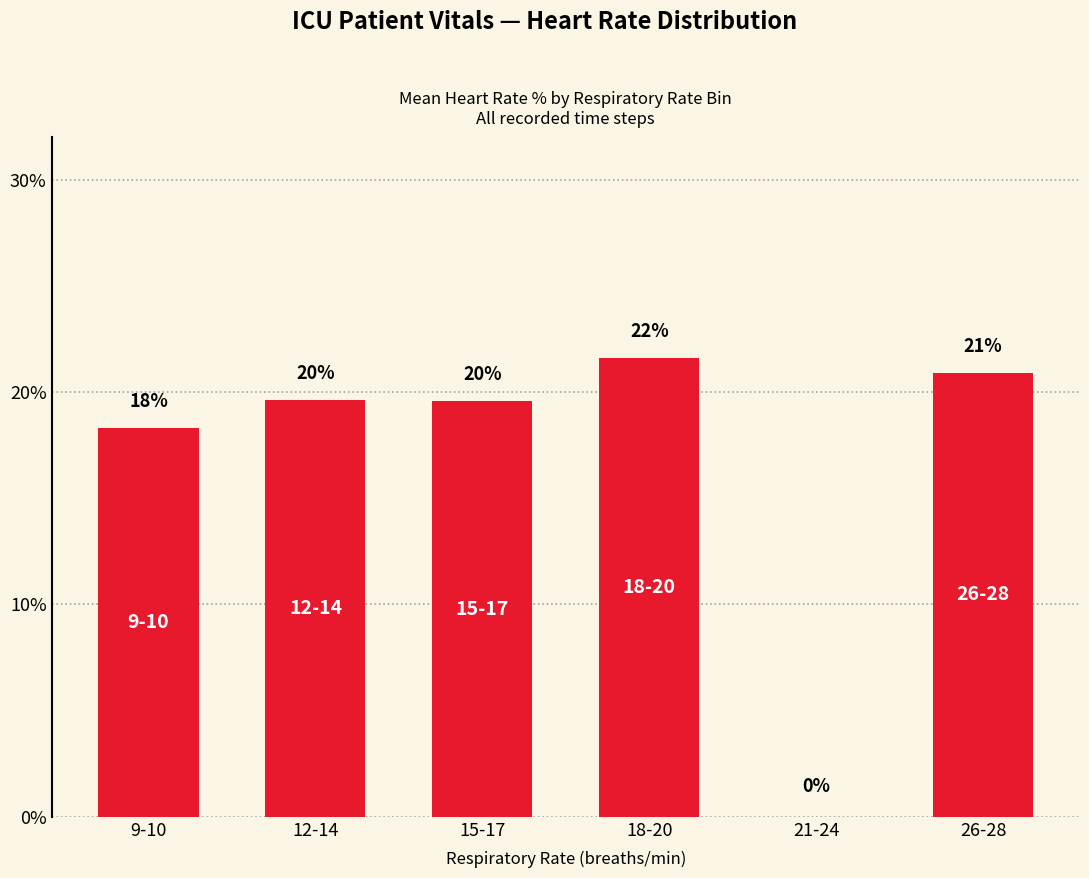

Reading left to right, list all the values displayed in this chart.

9-10=18.3	12-14=19.6	15-17=19.6	18-20=21.6	21-24=0.0	26-28=20.9